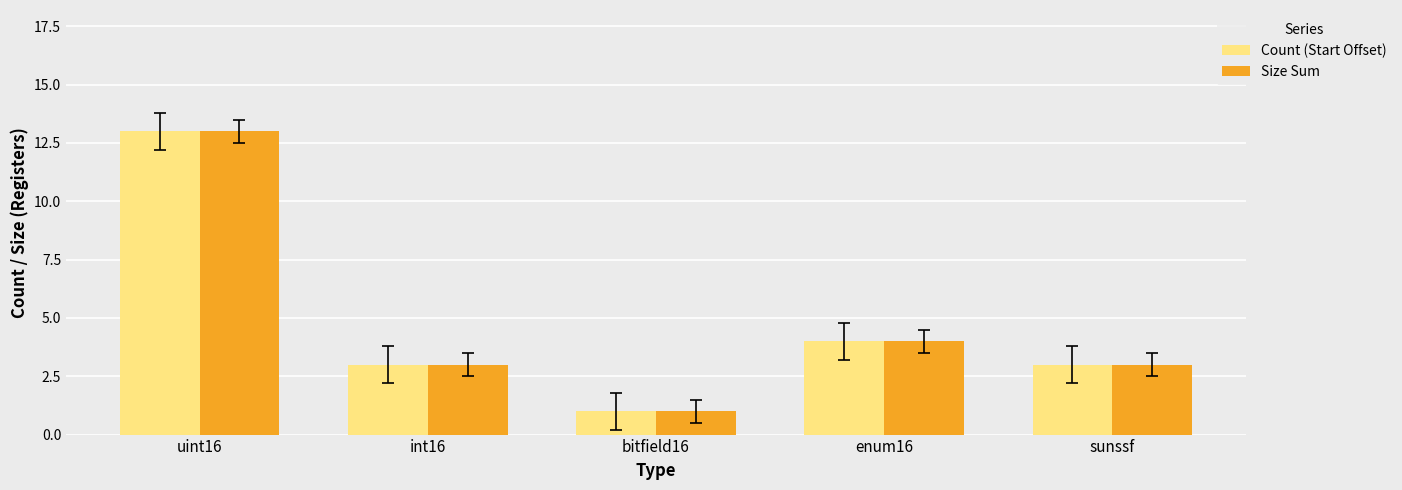

How many distinct data groups are displayed?

2